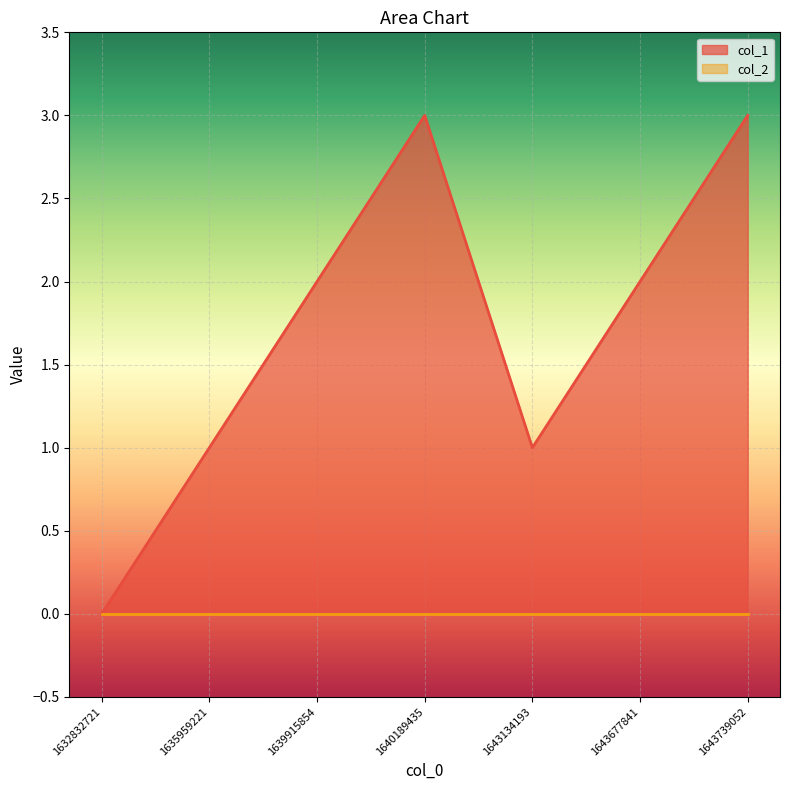

The chart shows a value of 2 at 1643739052. True or false?

False